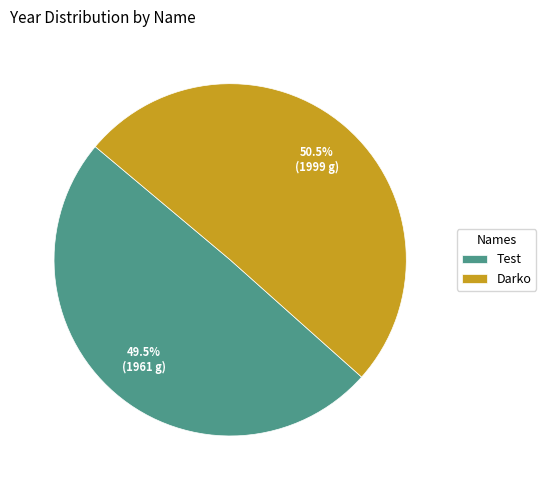

Rank the categories by value from lowest to highest.

Test, Darko